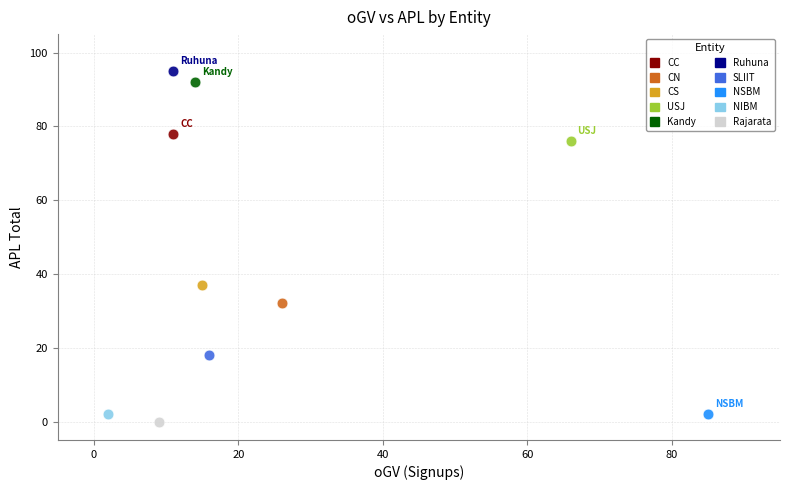

What are all the series names shown in the legend?

CC, CN, CS, USJ, Kandy, Ruhuna, SLIIT, NSBM, NIBM, Rajarata